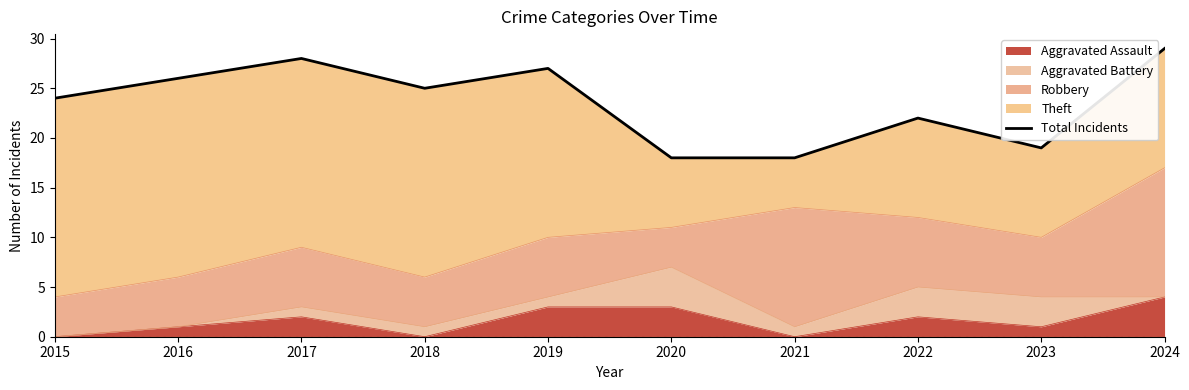

The chart shows a value of 34 at 2015. True or false?

False